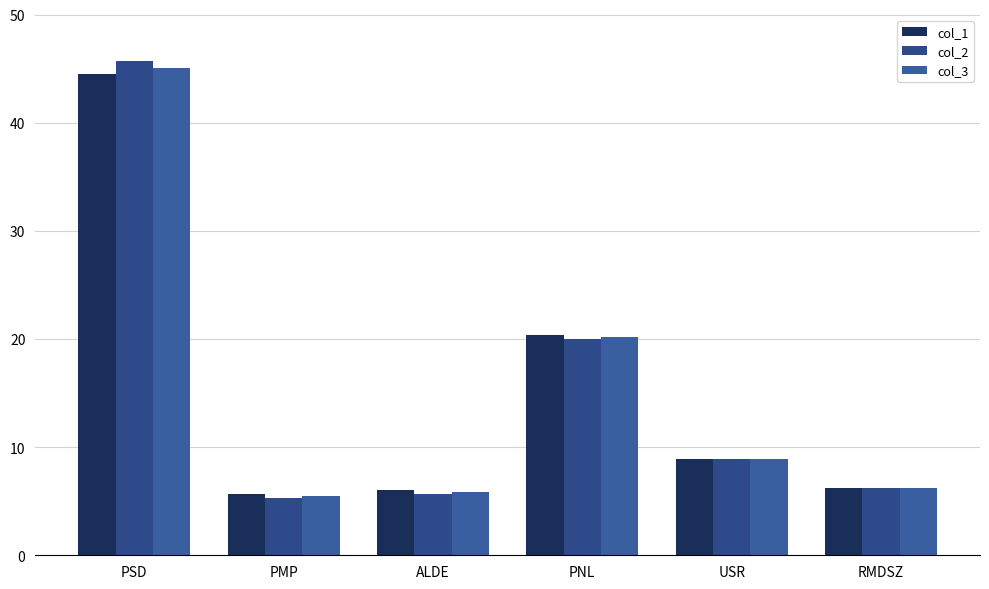

How many bars are there in each group?

3